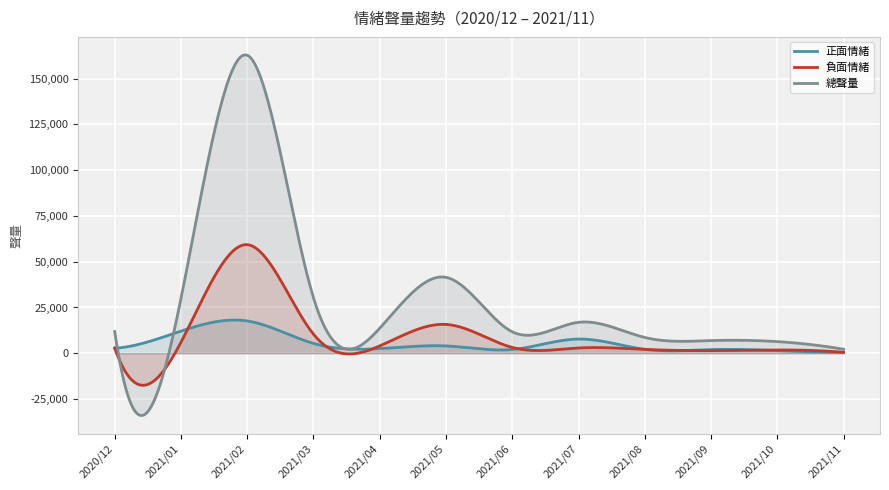

What is the difference between the maximum and second lowest values in the 負面情緒 series?

76839.6